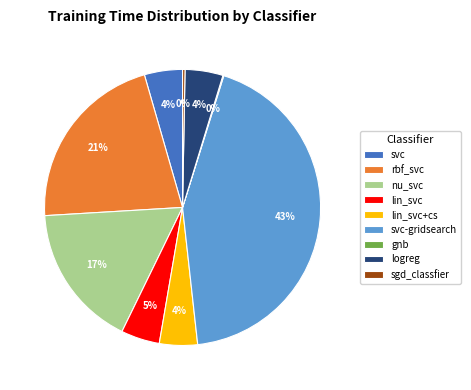

To the nearest percent, what percentage of the pie is svc?

4%